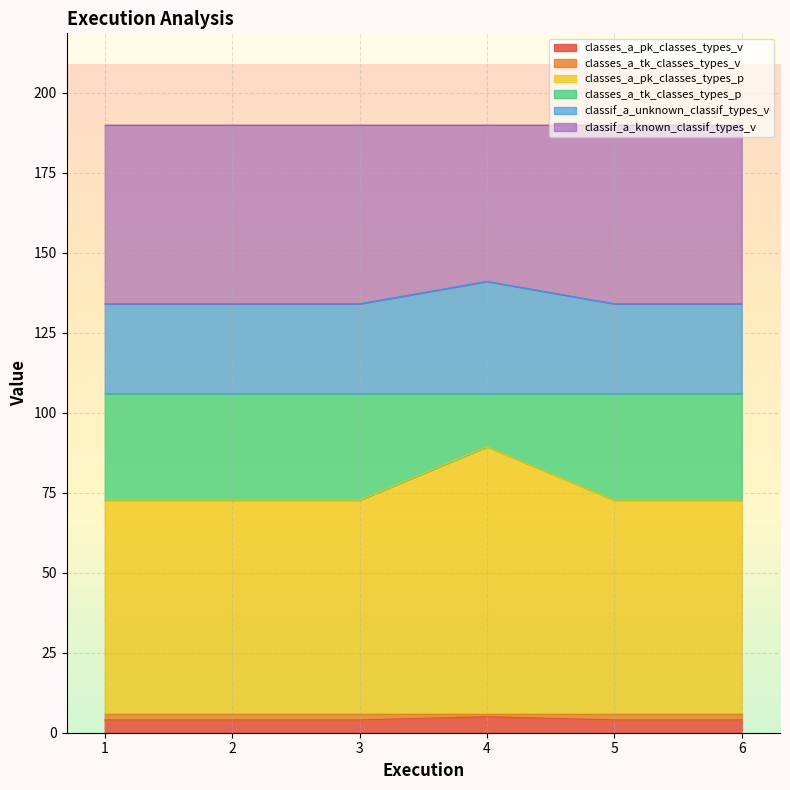

True or false: classes_a_pk_classes_types_v has a value of 4.0 at 5.

True